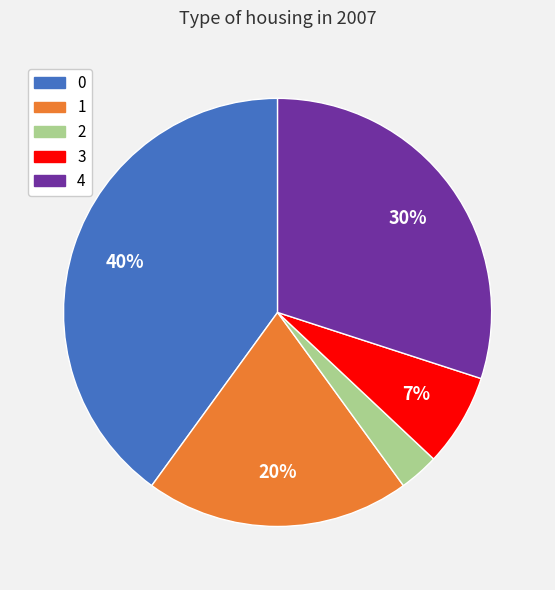

Is it true that 1 is 20% of the pie?

True